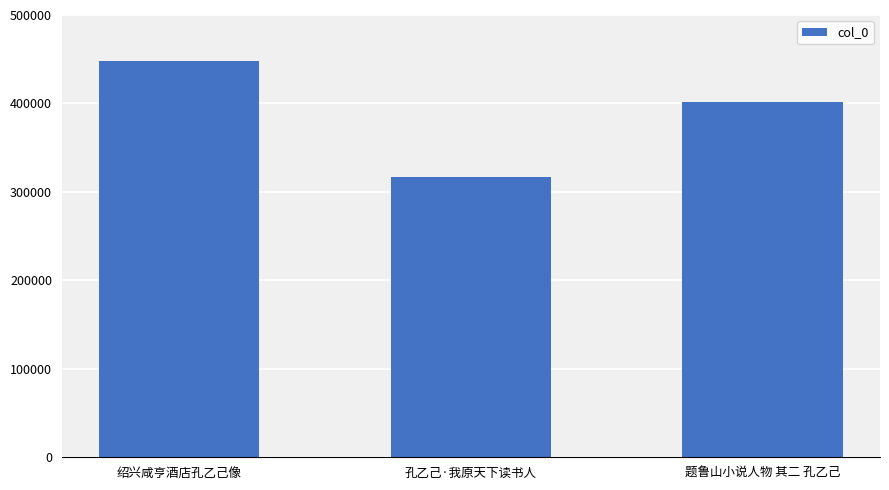

Are the bars horizontal?

No